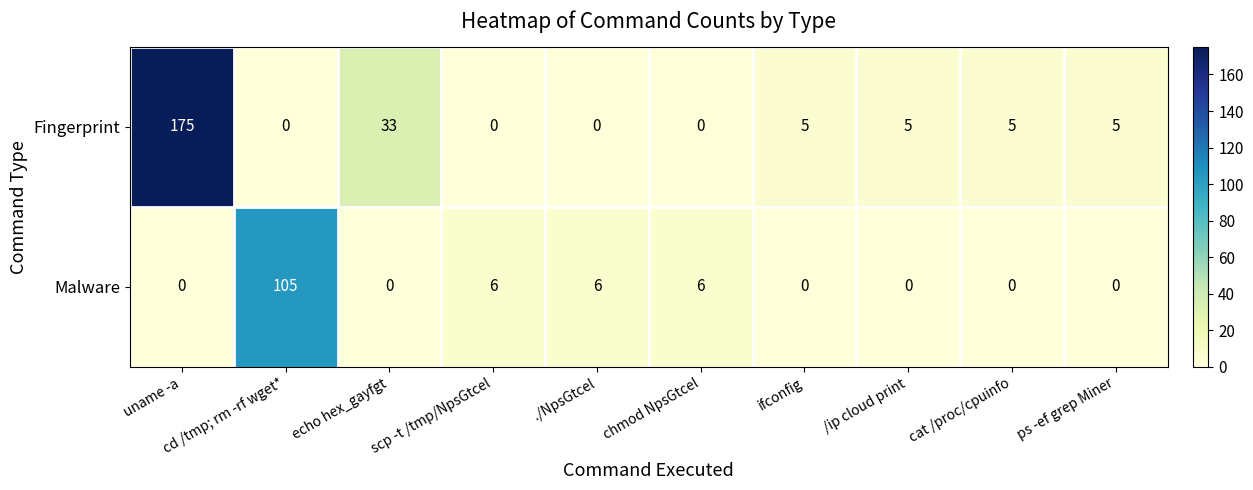

The value of Fingerprint at cd /tmp; rm -rf wget* is 0. True or false?

True